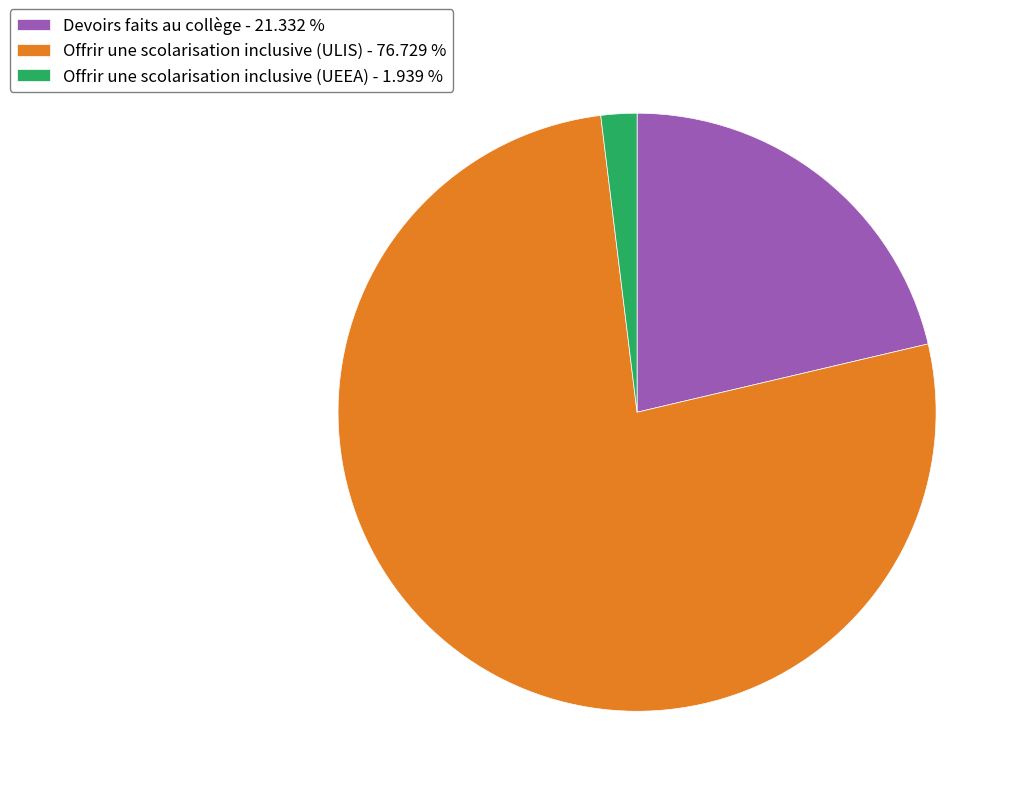

What is the smallest slice in the pie chart?

Offrir une scolarisation inclusive (UEEA)